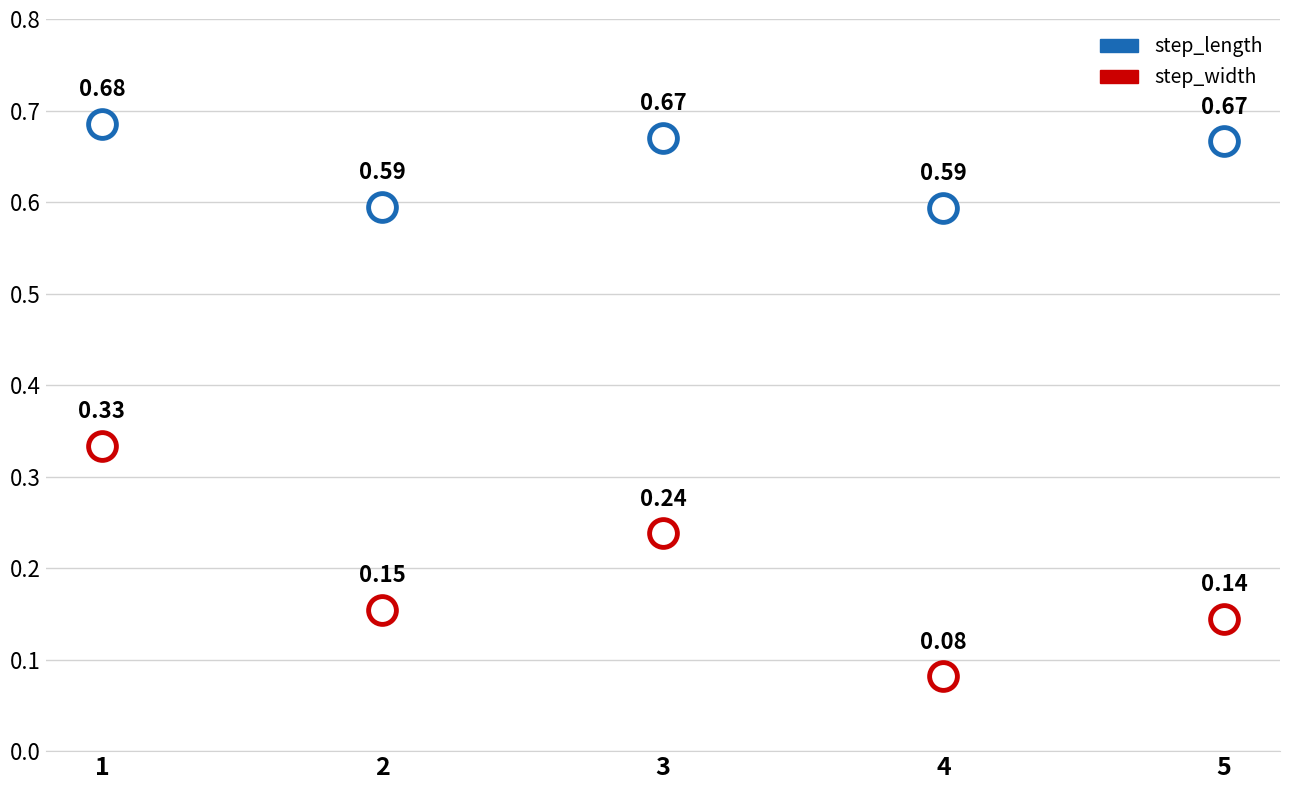

What is the total value across all series at 5?

0.8